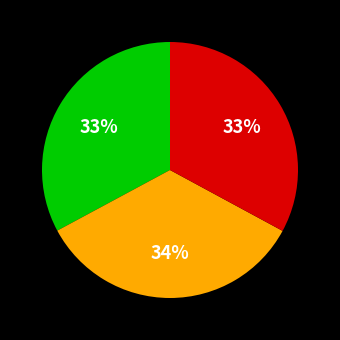

Does any single category account for the majority?

No